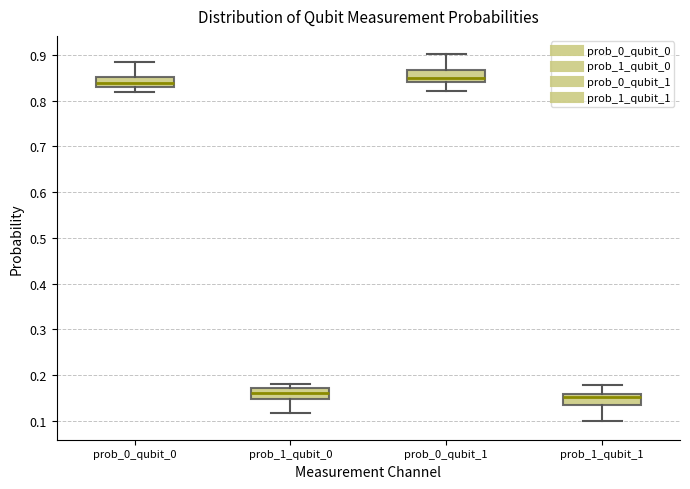

Reading left to right, transcribe this box plot: for each box, give where its median line is, the range the box spans, and where its two whiskers end, as read against the y-axis. The values are not printed on the chart, so give them approximately, as read against the axis.

prob_0_qubit_0: median 0.84, box 0.83 to 0.85, whiskers 0.82 to 0.88
prob_1_qubit_0: median 0.16, box 0.15 to 0.17, whiskers 0.12 to 0.18
prob_0_qubit_1: median 0.85, box 0.84 to 0.87, whiskers 0.82 to 0.90
prob_1_qubit_1: median 0.15, box 0.13 to 0.16, whiskers 0.10 to 0.18